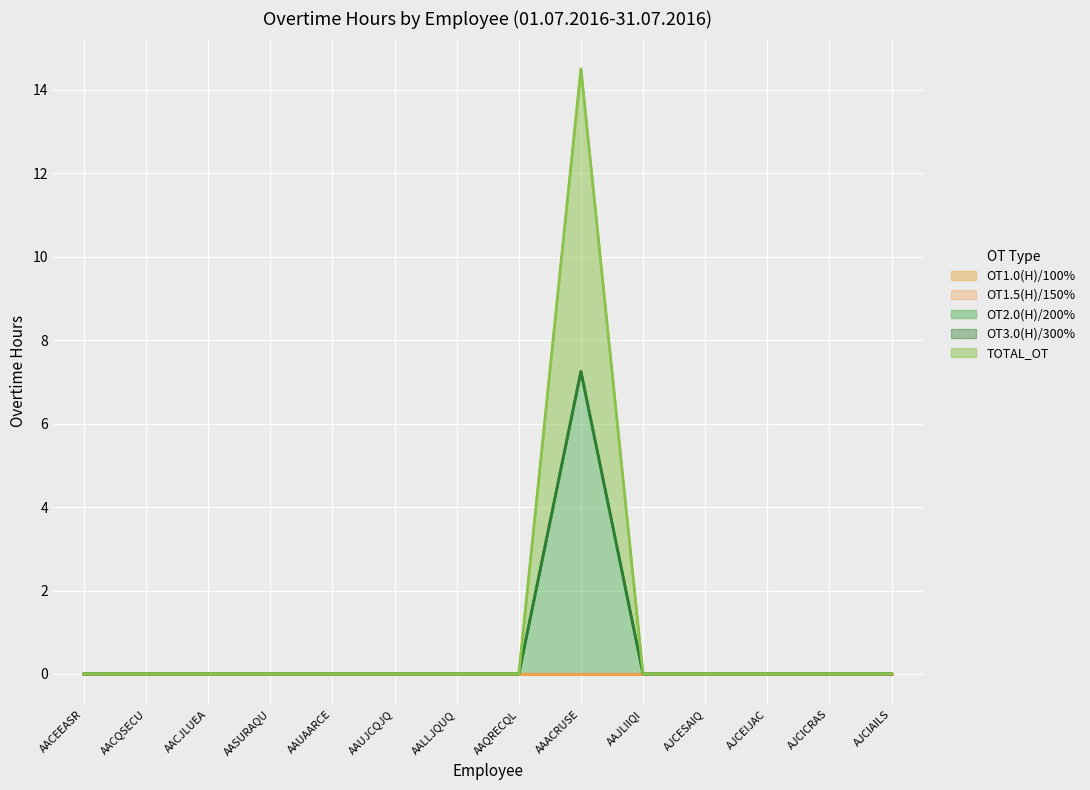

Does the chart display data point markers on the line(s)?

No